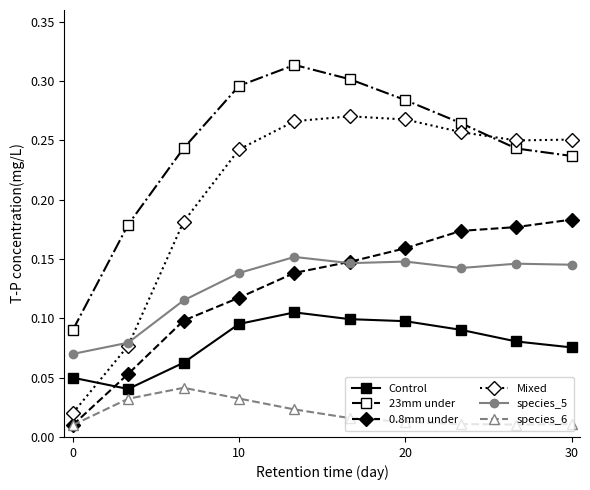

True or false: Control and Mixed cross at least once.

True